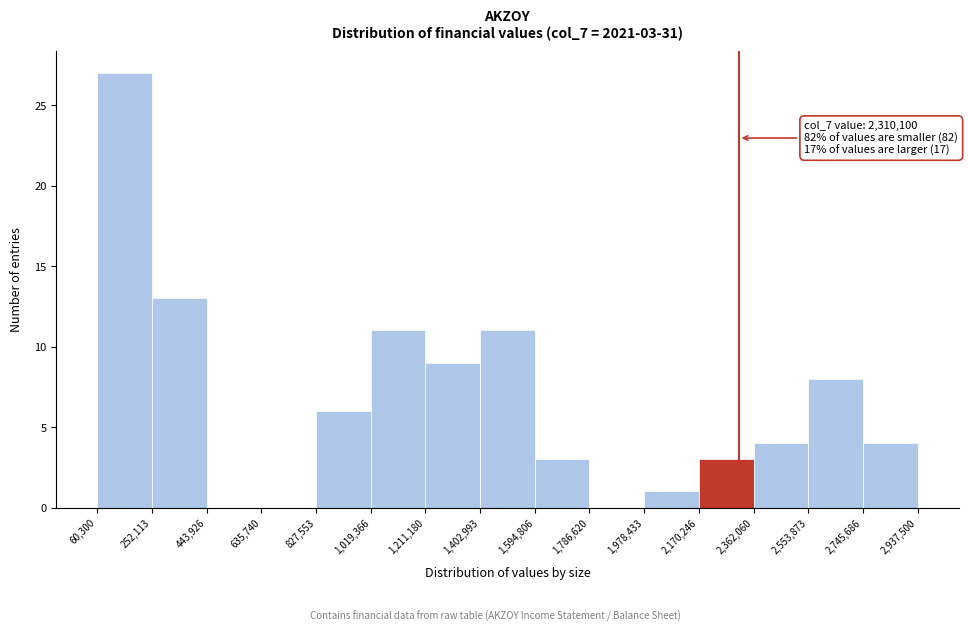

Over which range of the x-axis is the bar tallest?

60,300 to 252,113